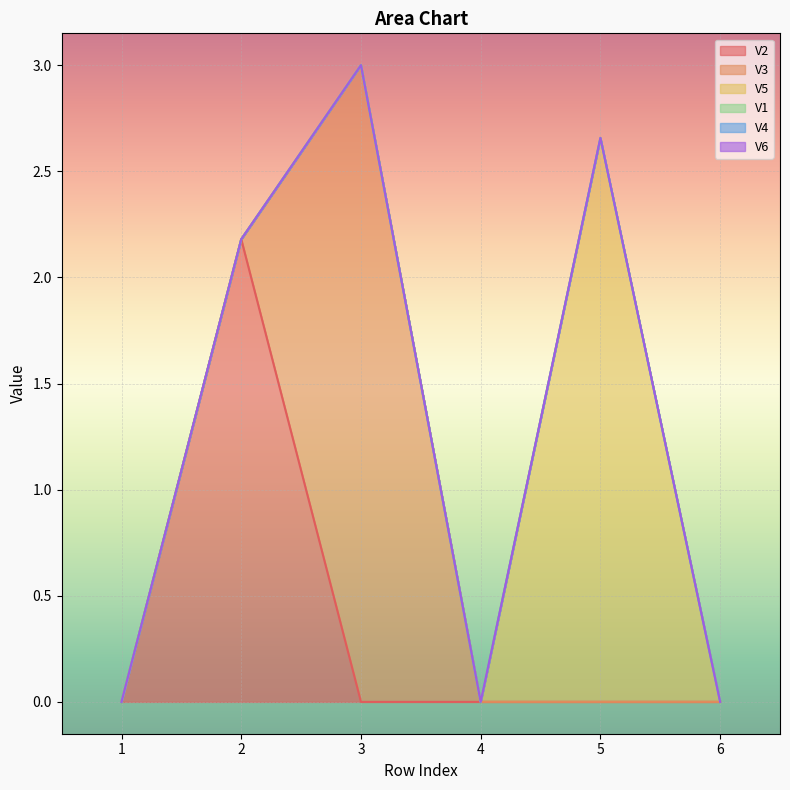

At which category does V3 reach its first local peak?

3